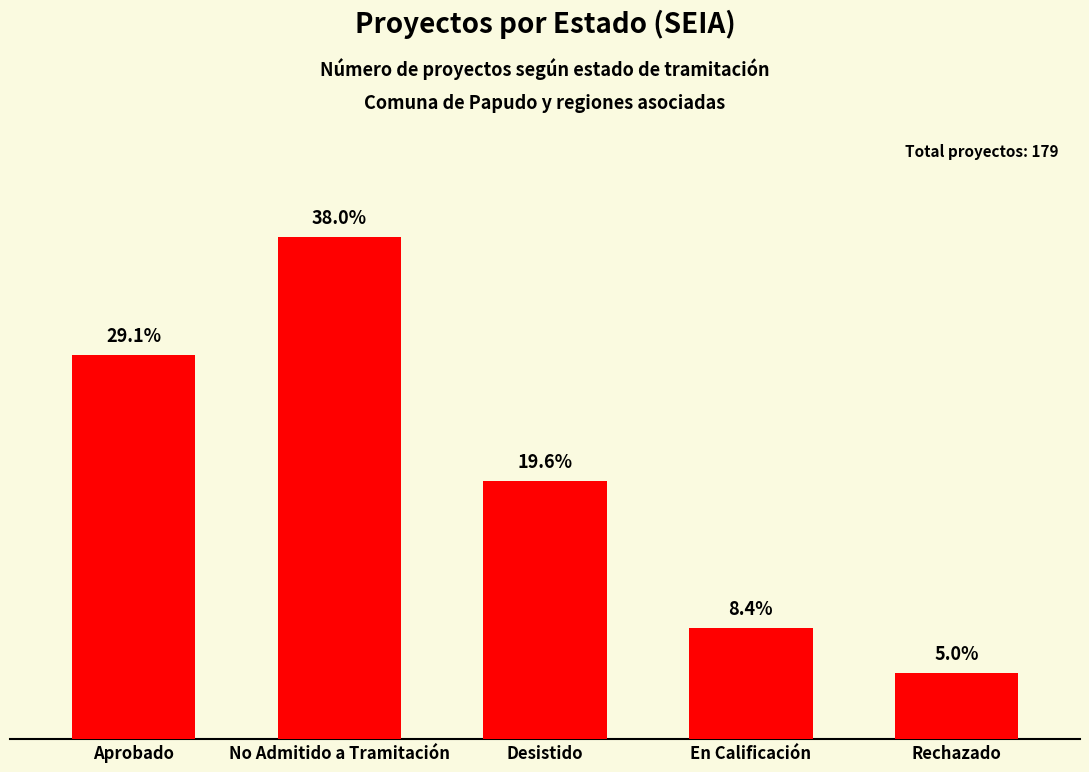

How many data points does each series have?

5